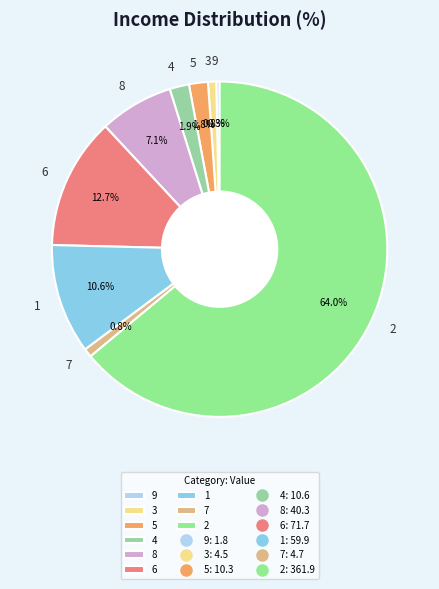

What percentage do 6 and 3 together represent?

13.5%